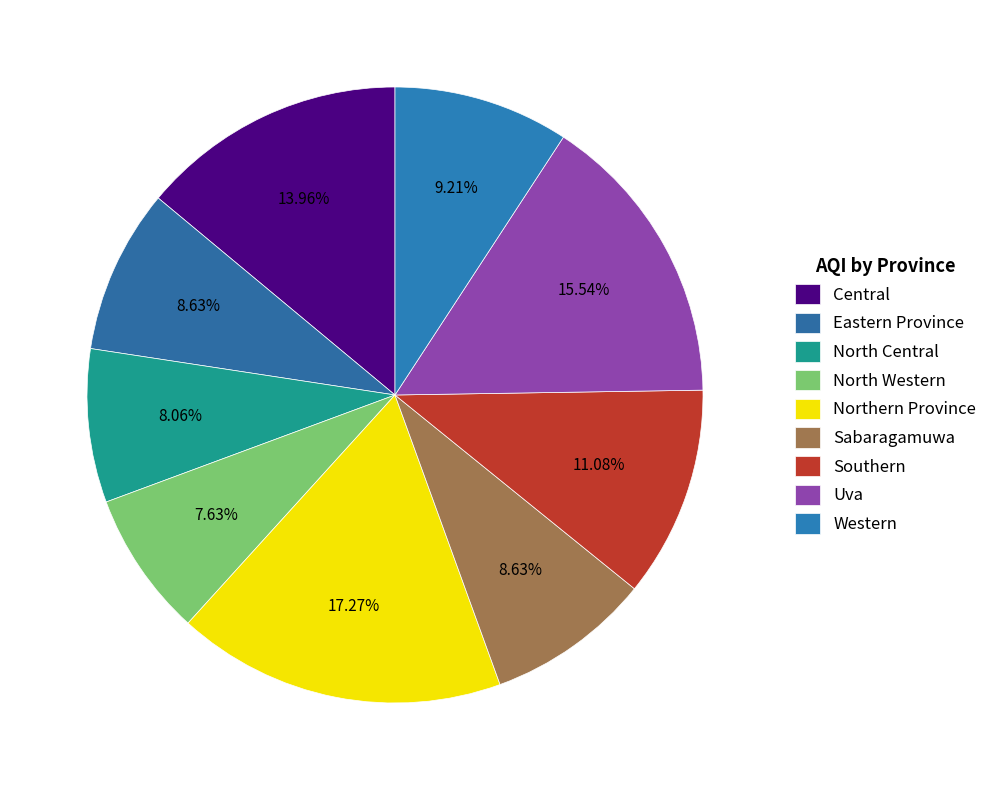

Count the number of slices in the pie.

9